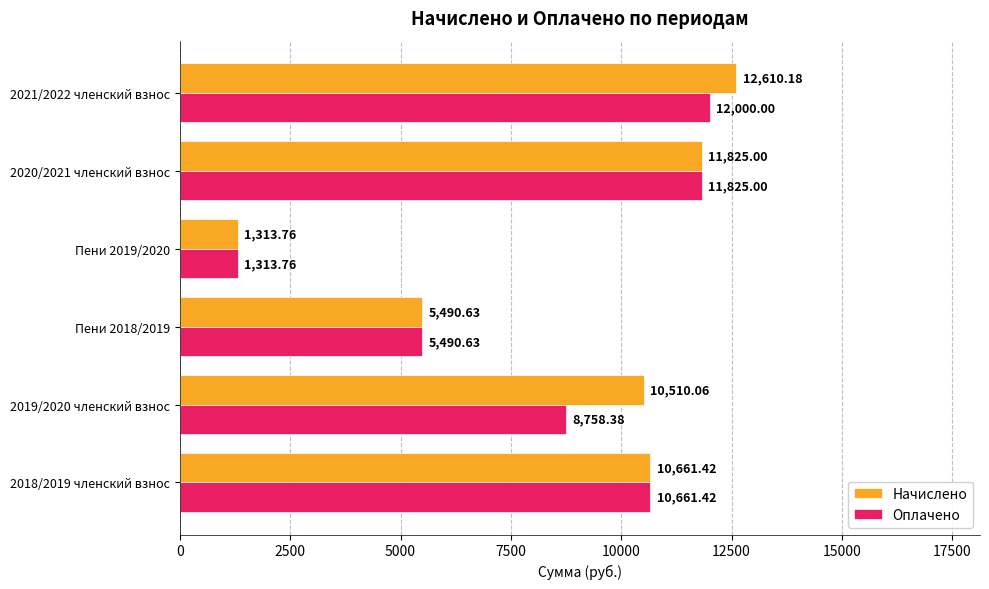

What is the sum of all Оплачено values?

50049.2